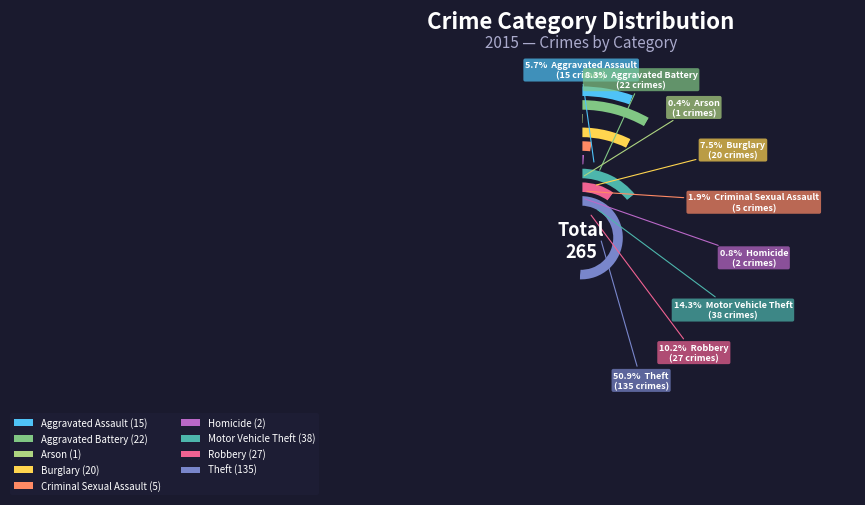

True or false: Theft accounts for 57% of the total.

False